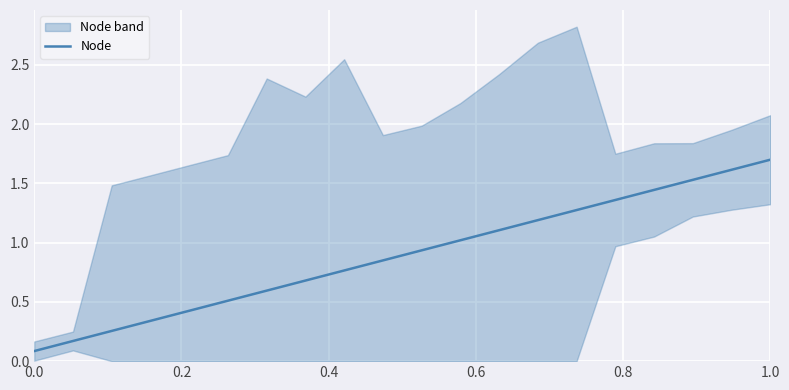

What is the highest value of the Node series?

1.7